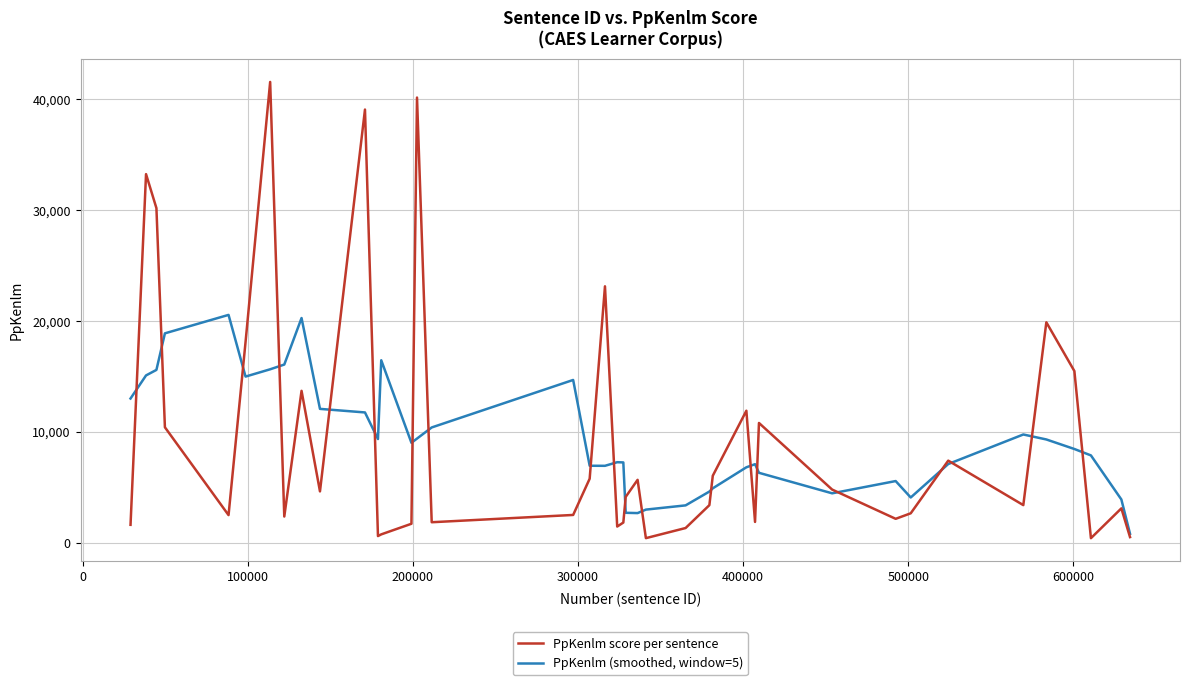

Which series has the widest spread of values?

PpKenlm score per sentence